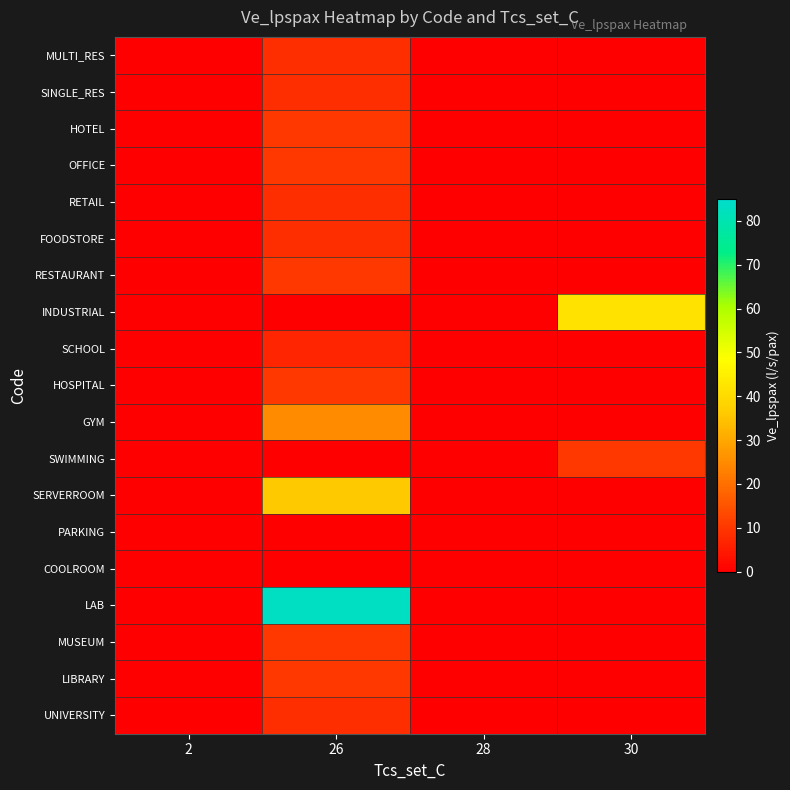

Which series has the largest total across all categories?

LAB